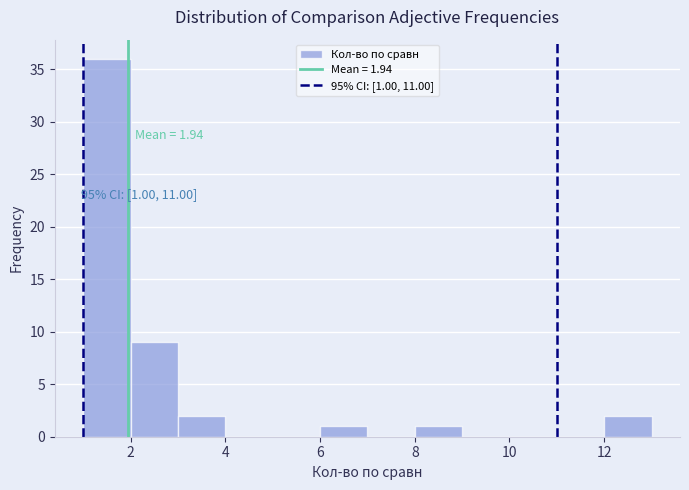

Which range on the x-axis has the tallest bar?

1 to 2